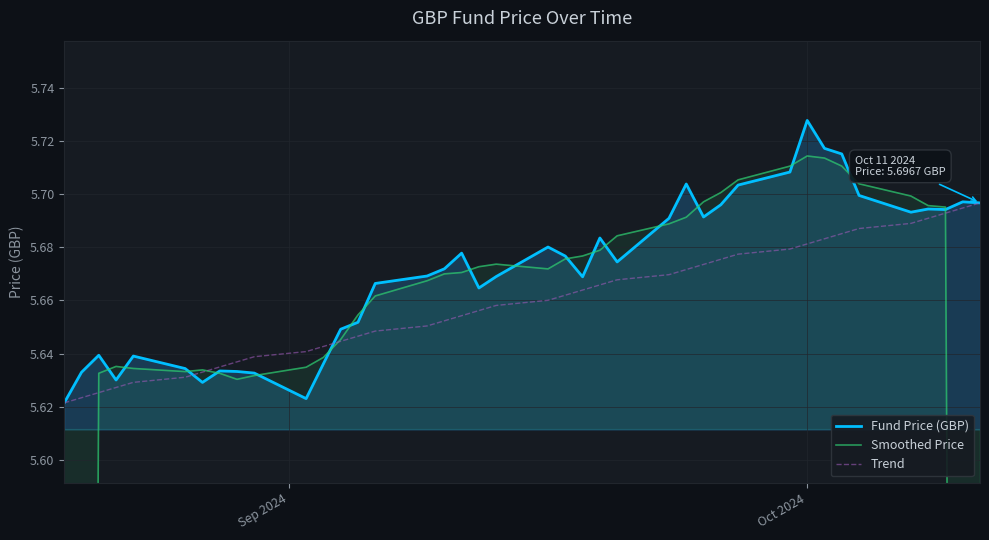

Is the value of Trend at 31 greater than the value of Smoothed Price at 26?

No